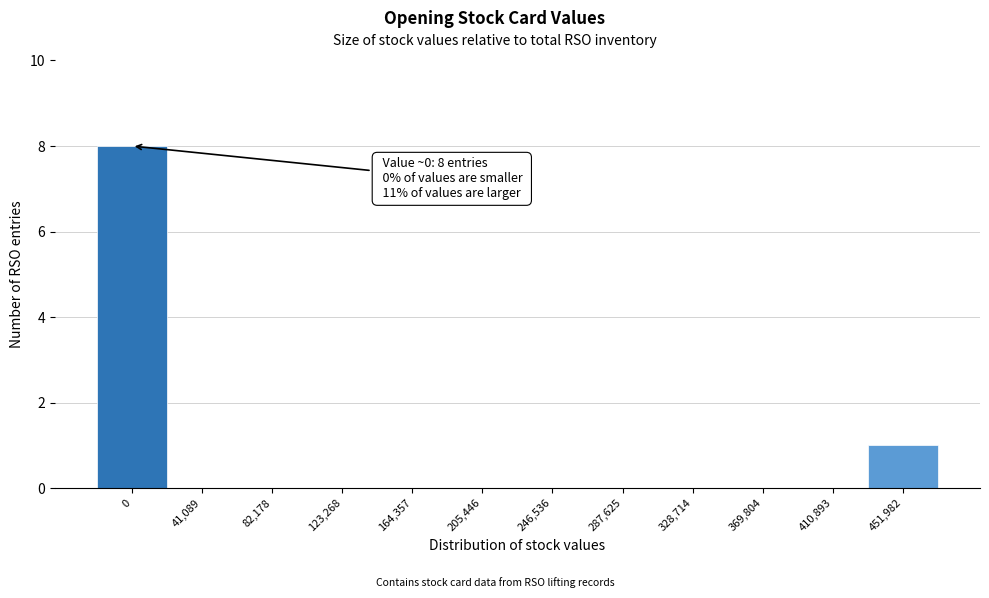

Reading right to left, transcribe all the data shown in this chart.

451,982=1	410,893=0	369,804=0	328,714=0	287,625=0	246,536=0	205,446=0	164,357=0	123,268=0	82,178=0	41,089=0	0=8